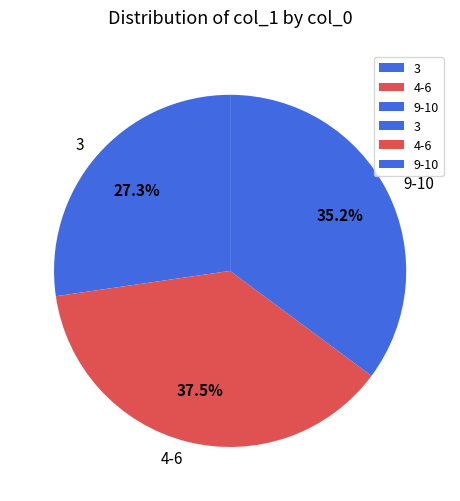

Rank the categories by value from lowest to highest.

3, 9-10, 4-6